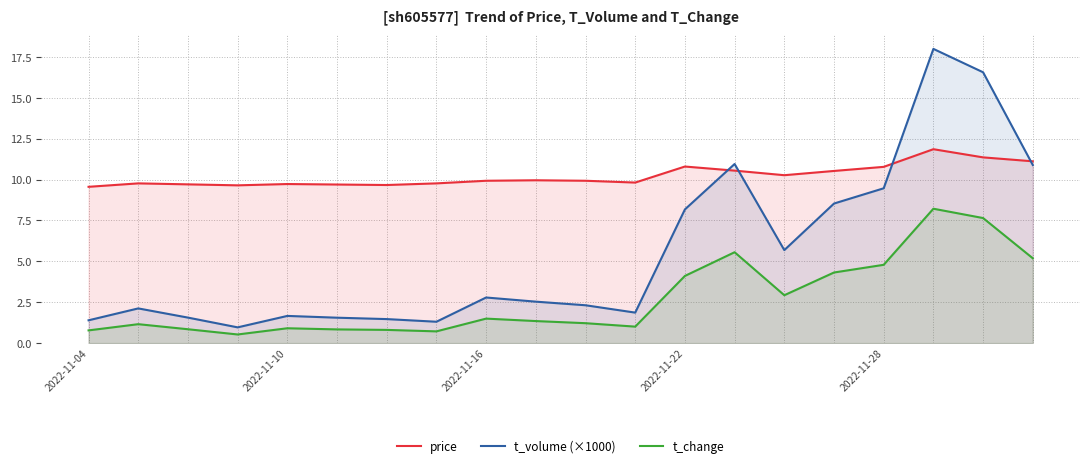

Which series has the largest total across all categories?

price